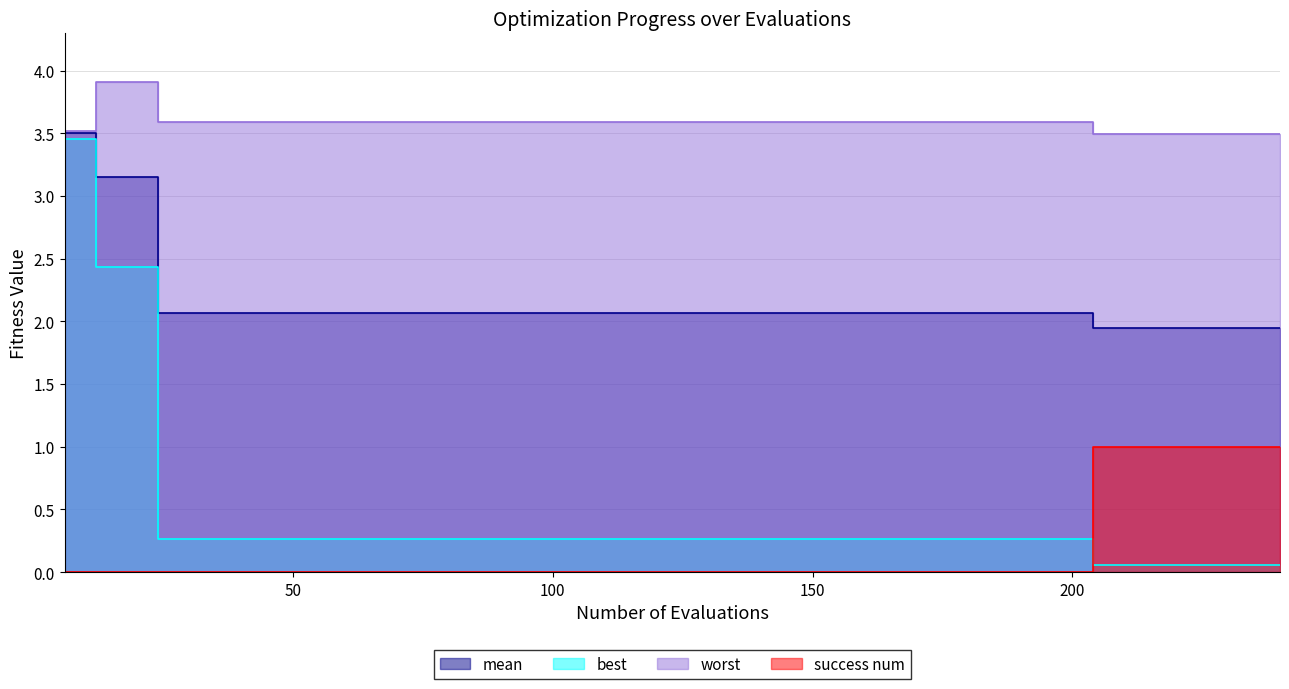

What is the difference between the second highest and minimum values in the success num series?

1